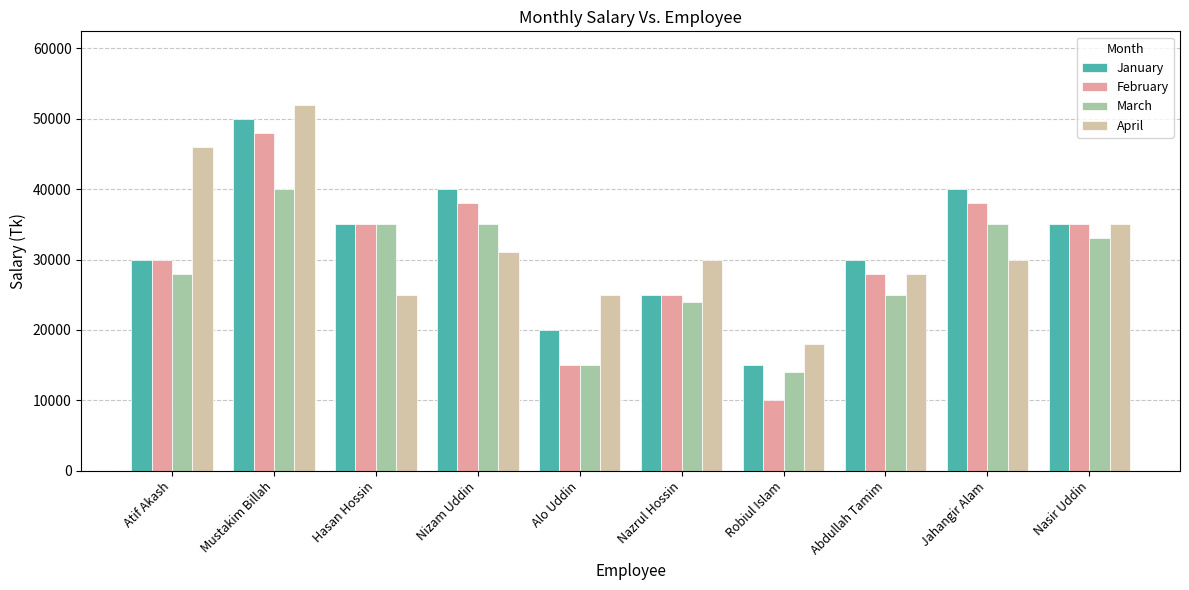

At which label does February first exceed 35000?

Mustakim Billah